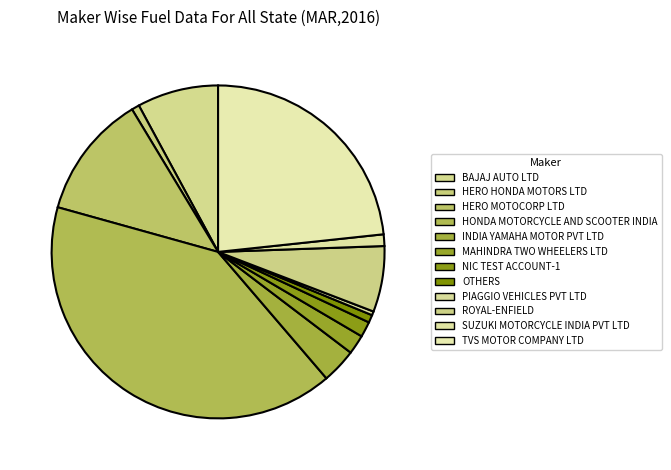

Does HERO MOTOCORP LTD represent more than half of the total?

No